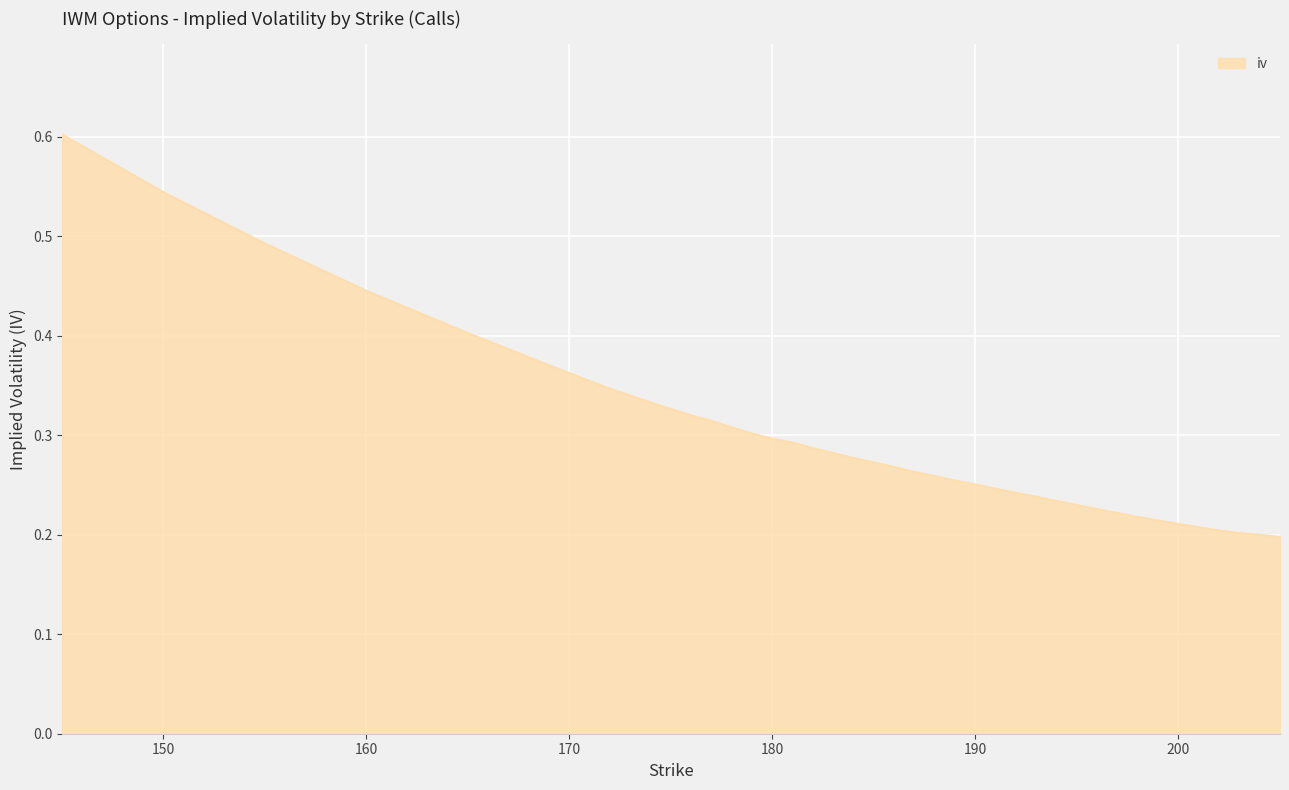

What is the maximum value shown in the chart?

0.6